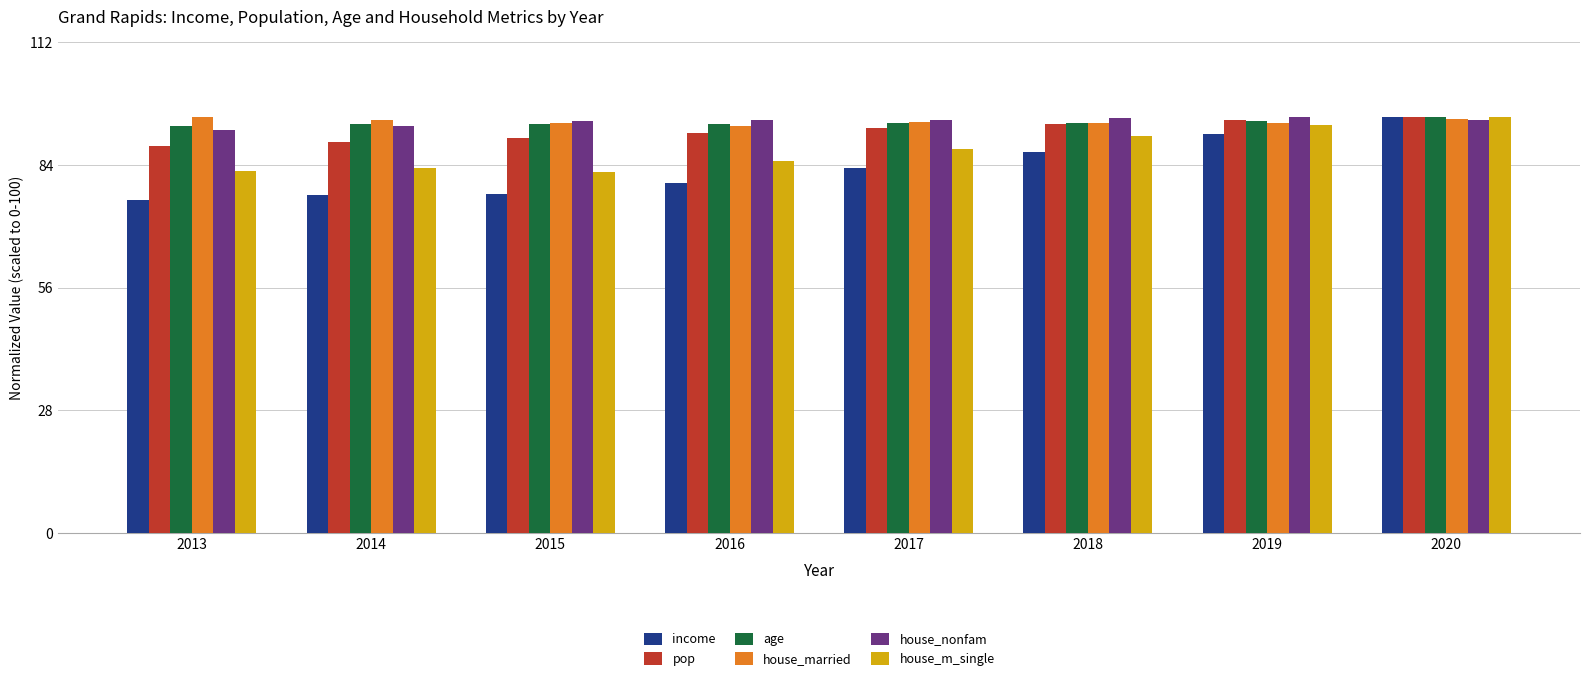

What is the total value across all series at 2013?

526.9